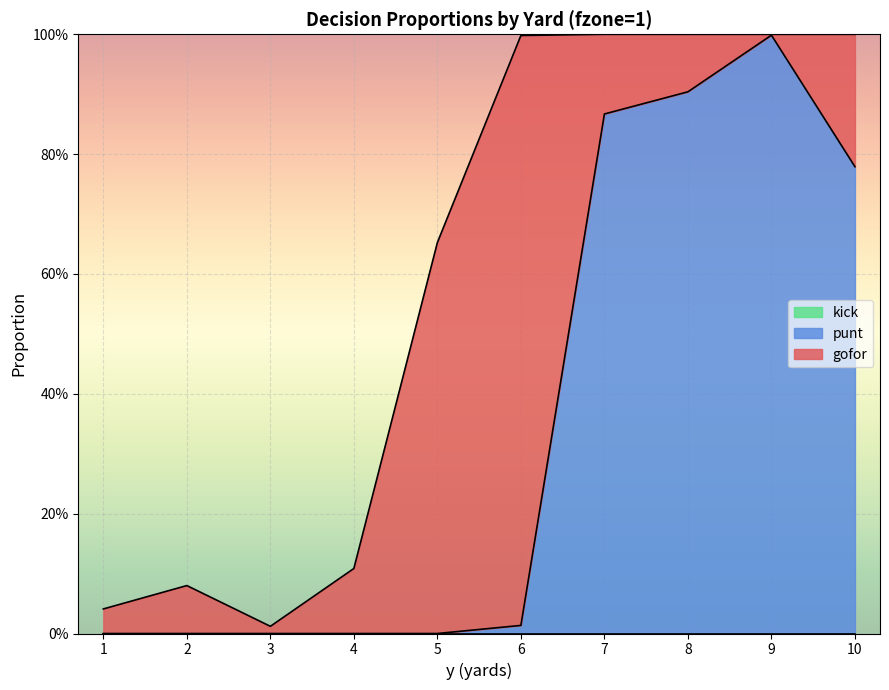

Reading right to left, list all the values displayed in this chart.

gofor: 0.2	0.0	0.1	0.1	1.0	0.7	0.1	0.0	0.1	0.0
punt: 0.8	1.0	0.9	0.9	0.0	0.0	0.0	0.0	0.0	0.0
kick: 0.0	0.0	0.0	0.0	0.0	0.0	0.0	0.0	0.0	0.0